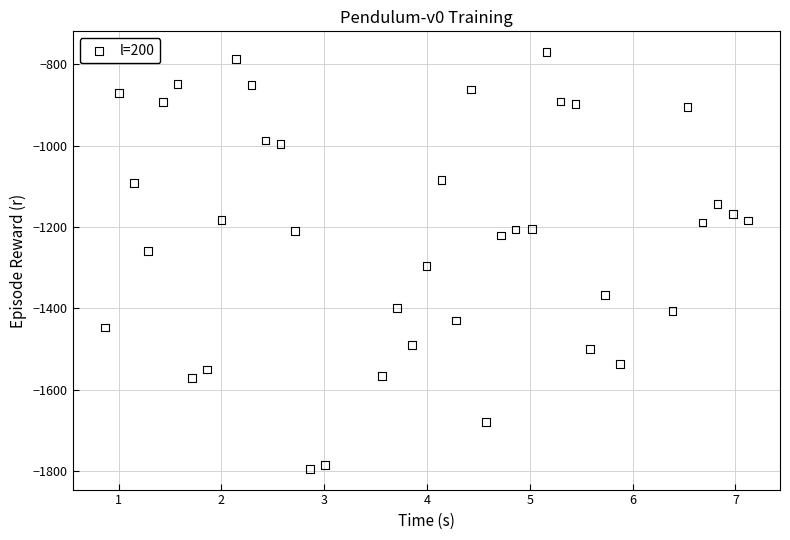

What is the range of Y values (max minus min)?

1023.5